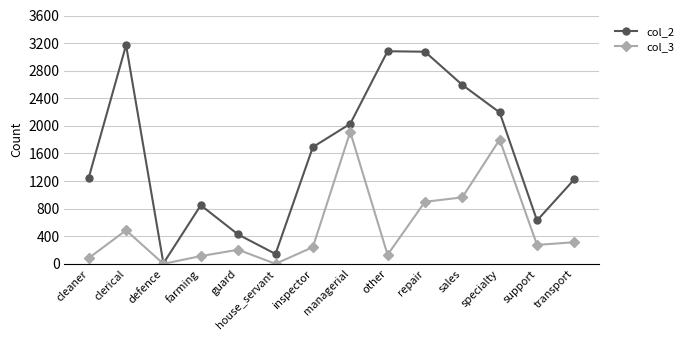

What is the difference between the highest and lowest values at cleaner?

1163